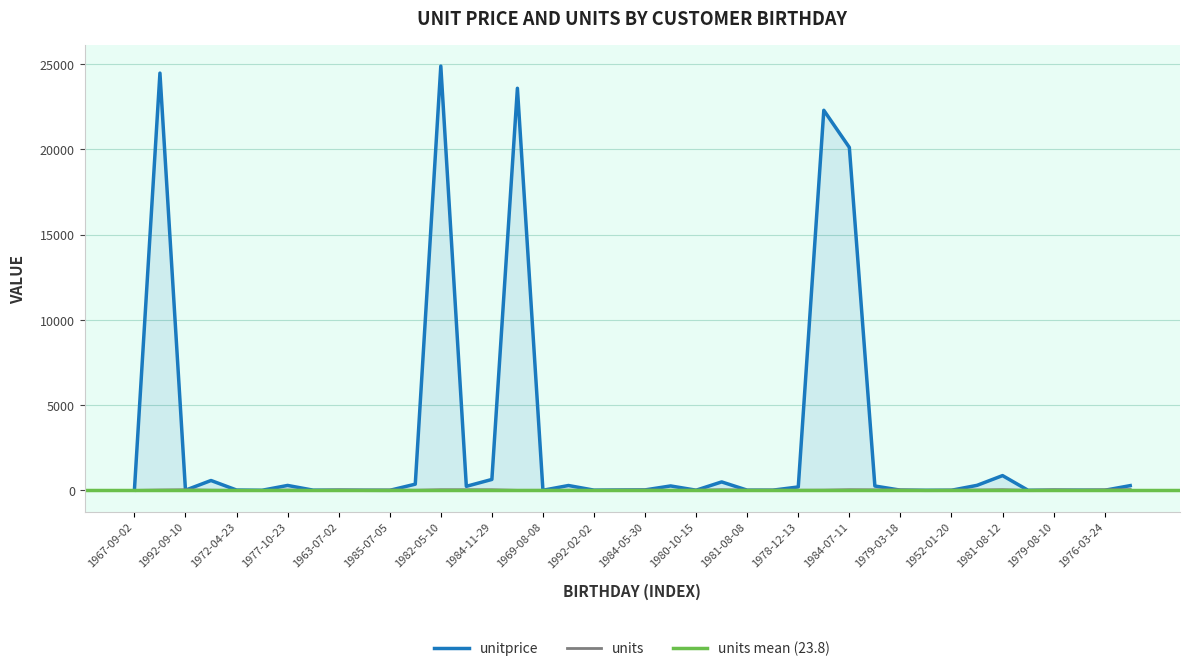

The units series shows 22.0 at 1982-12-24. True or false?

True